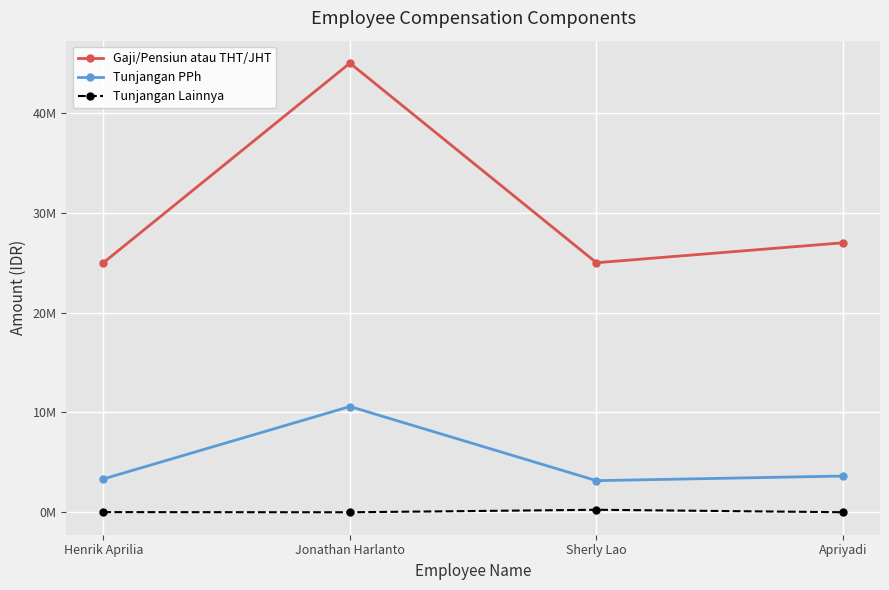

Where is the first local maximum for Tunjangan Lainnya?

Sherly Lao